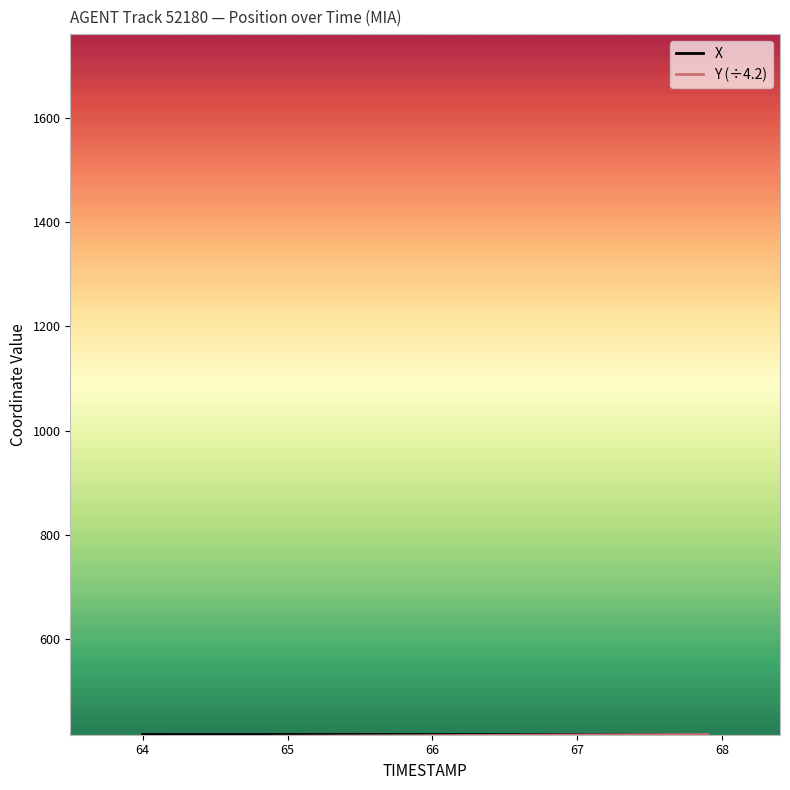

What is the greatest value displayed?

418.1